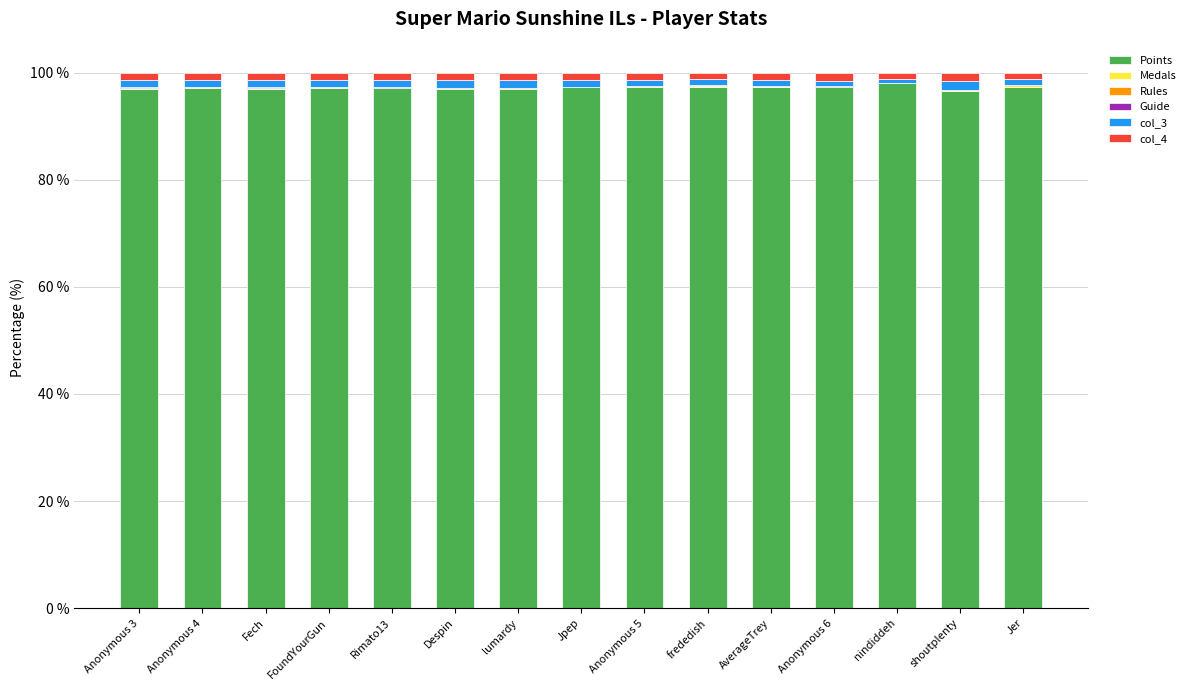

What is the highest value of the Points series?

98.0